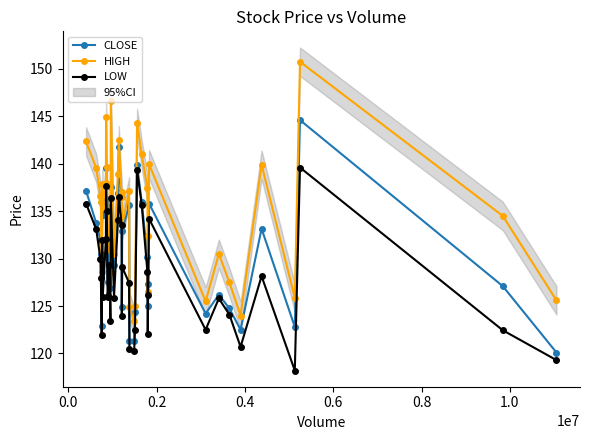

What is the maximum value for HIGH?

150.8